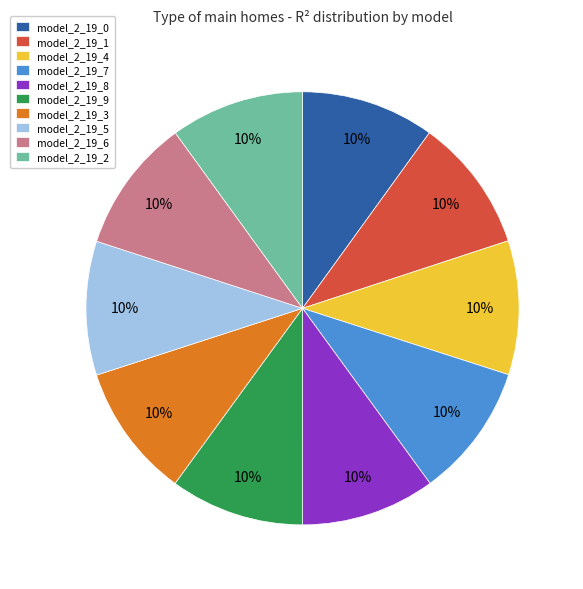

To the nearest percent, what percentage of the pie is model_2_19_9?

10%